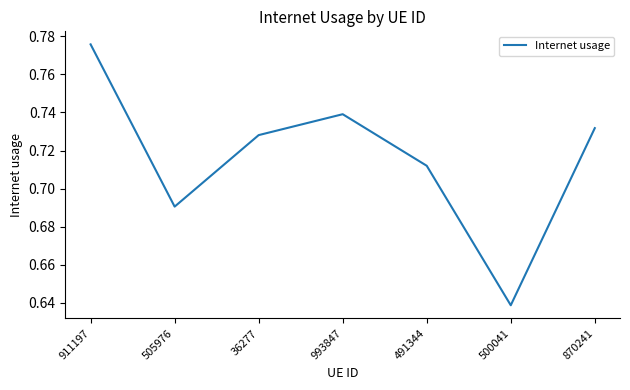

The value at 500041 is 0.9. True or false?

False